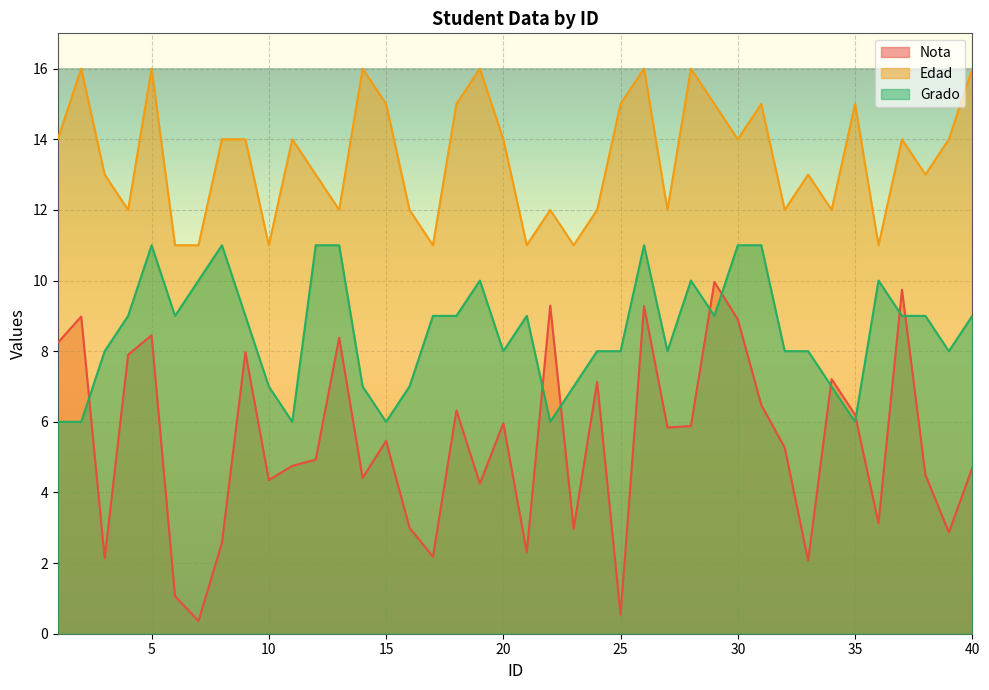

What is the minimum value for Nota?

0.4